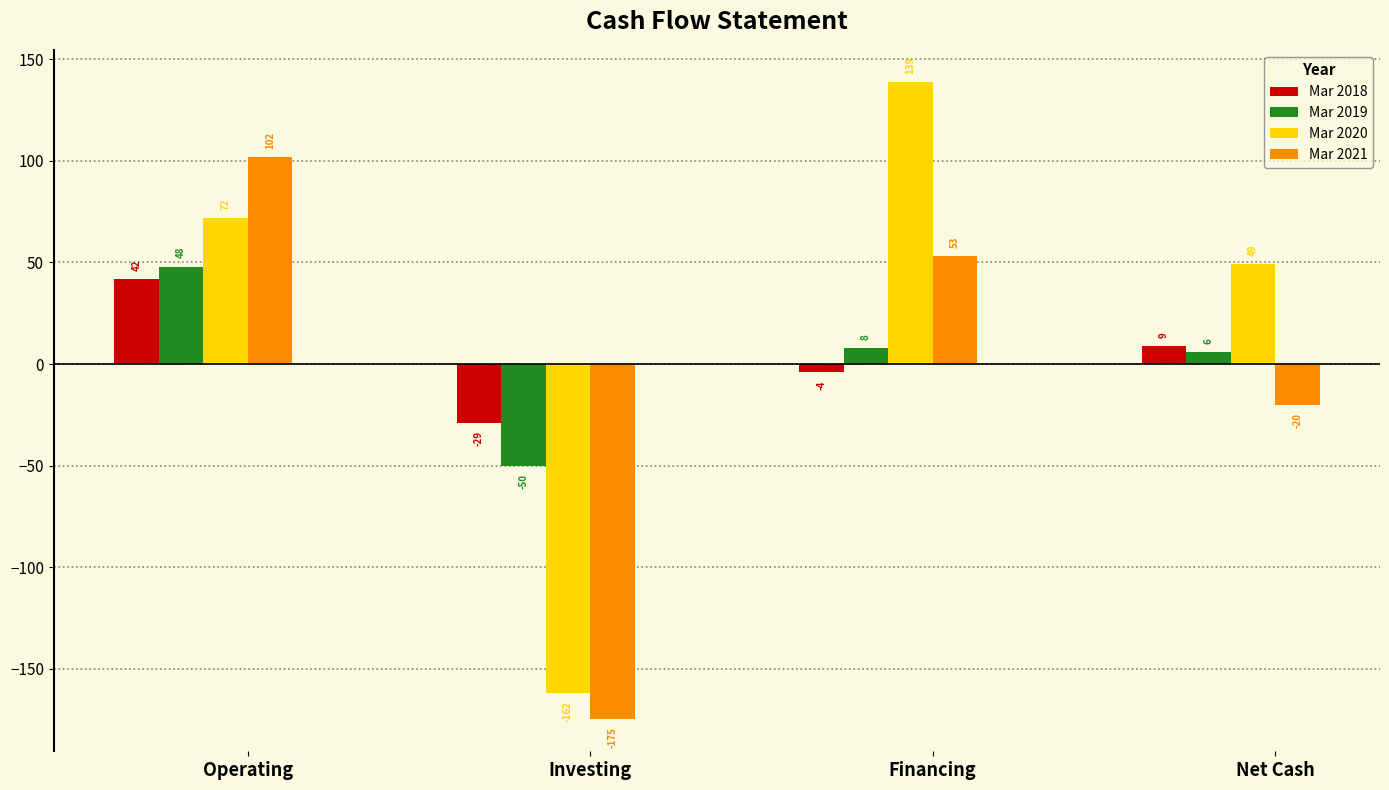

What value does the Mar 2018 series have at Financing?

-4